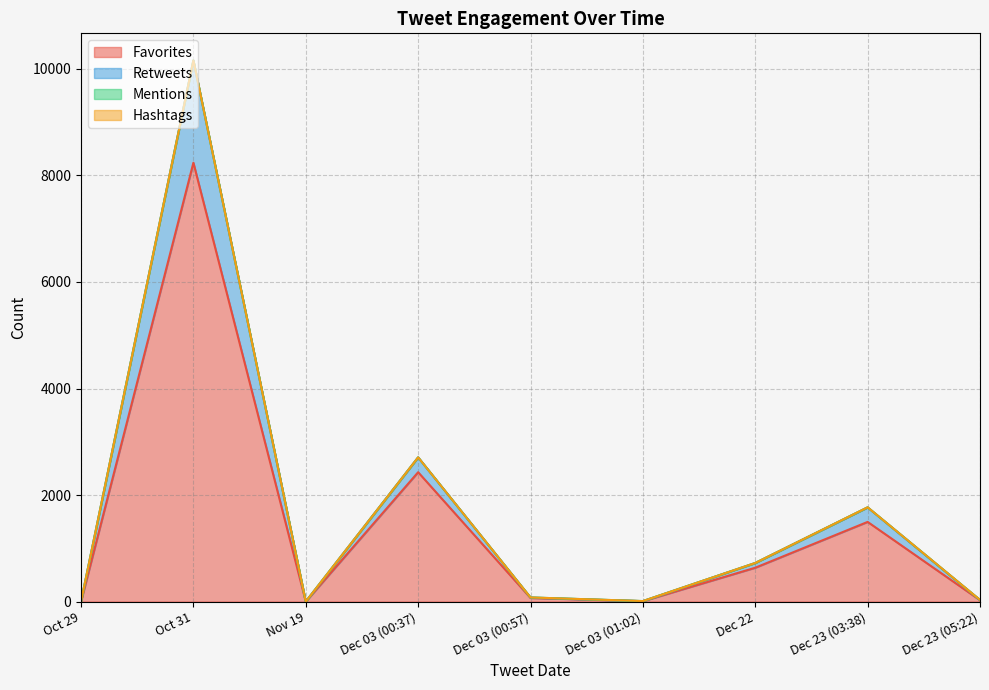

What is the label of the 6th point from the right?

Dec 03 (00:37)